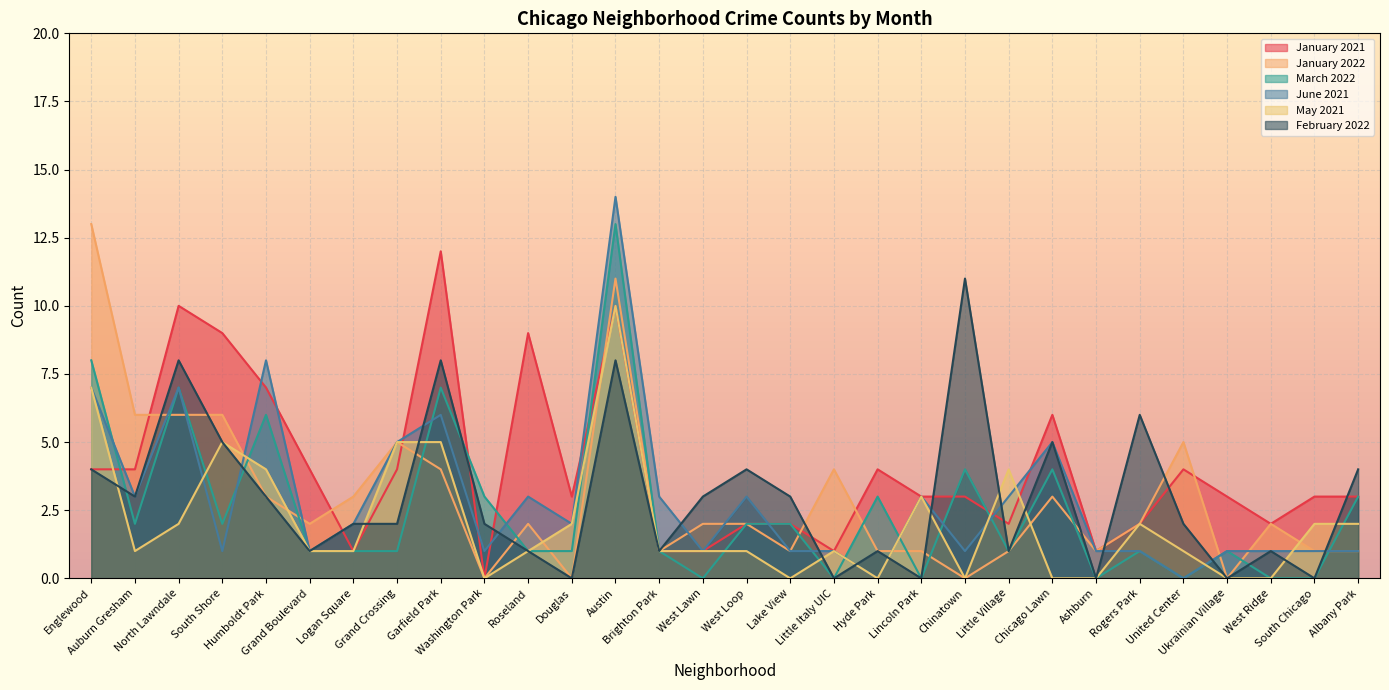

What is the difference between the maximum and minimum values in the February 2022 series?

11